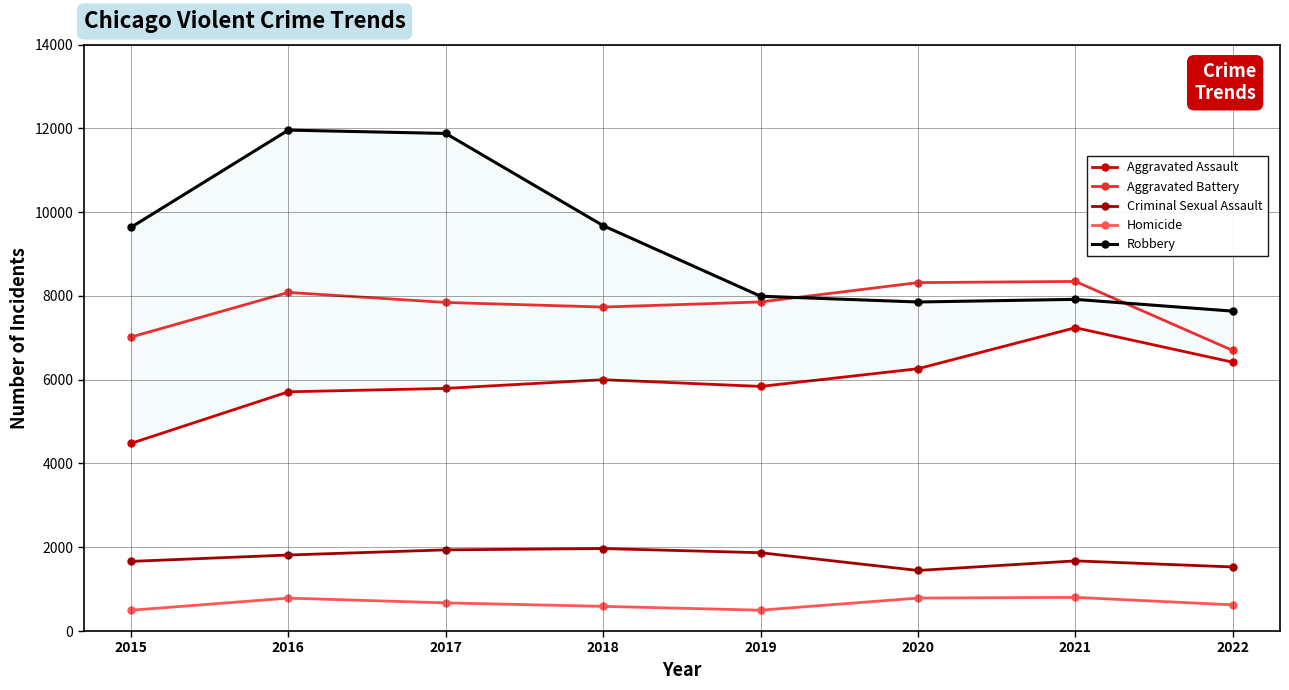

Reading left to right, extract all data points from this chart.

Aggravated Assault: 4480	5712	5793	6001	5840	6263	7242	6418
Aggravated Battery: 7018	8085	7845	7735	7857	8319	8347	6698
Criminal Sexual Assault: 1663	1815	1938	1969	1870	1446	1675	1530
Homicide: 496	786	672	589	498	787	803	625
Robbery: 9638	11960	11880	9679	7994	7856	7919	7638